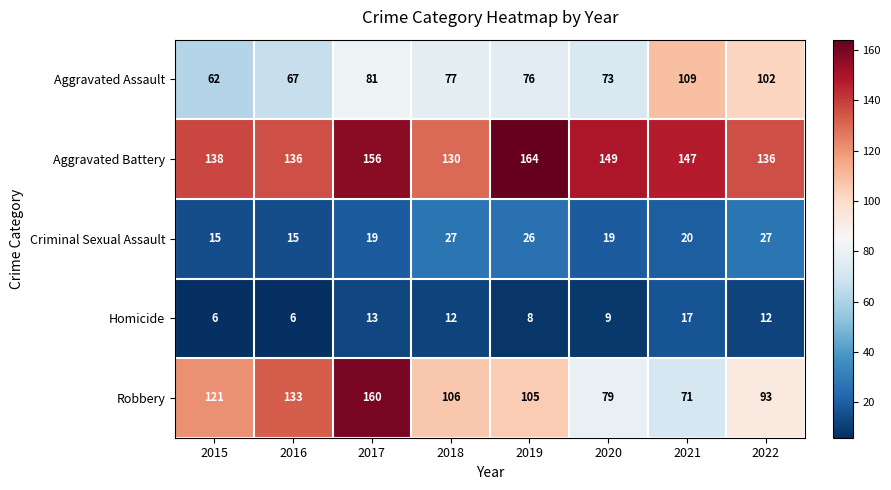

Between 2015 and 2016, which series saw the biggest shift?

Robbery